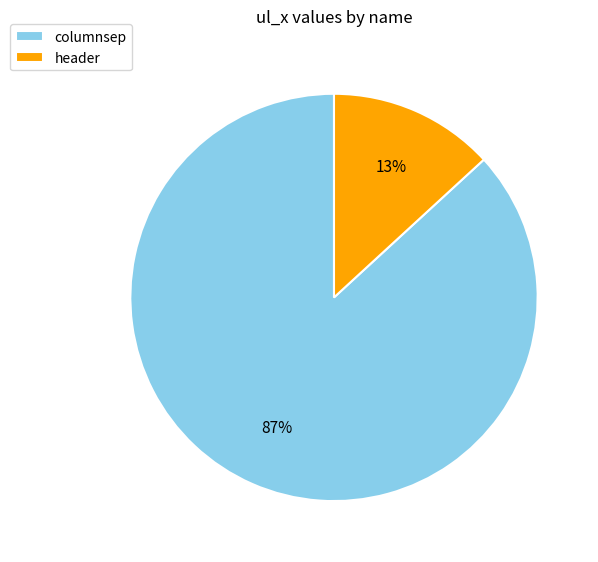

Which category accounts for the majority?

columnsep